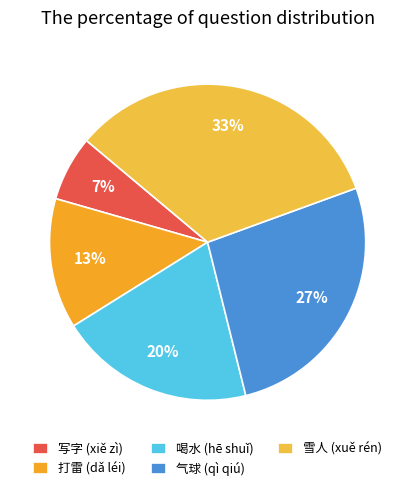

Which category has the smallest portion of the pie?

写字 (xiě zì)